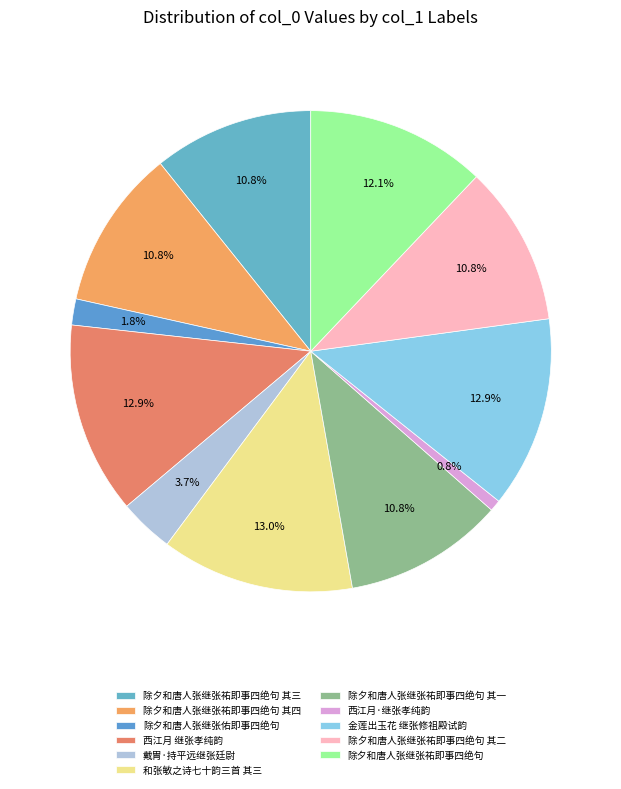

To the nearest percent, what is the combined percentage of 除夕和唐人张继张祐即事四绝句 其四 and 除夕和唐人张继张祐即事四绝句 其二?

22%